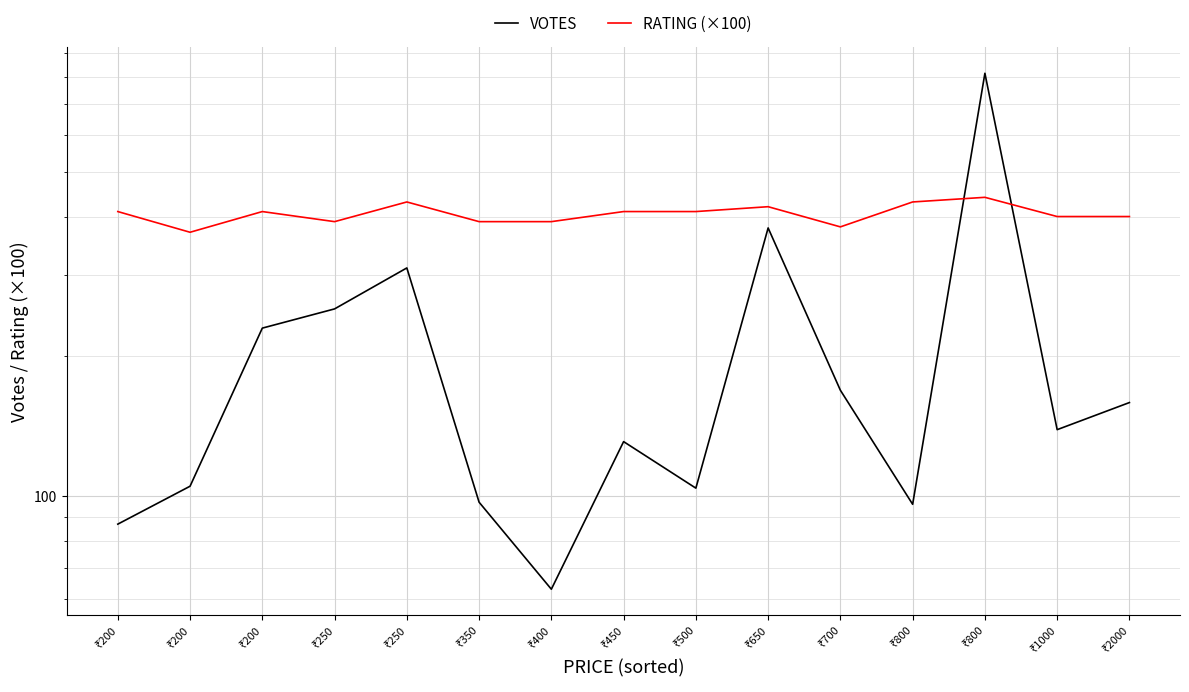

Is the value of VOTES at ₹200 greater than the value of RATING (×100) at ₹800?

No